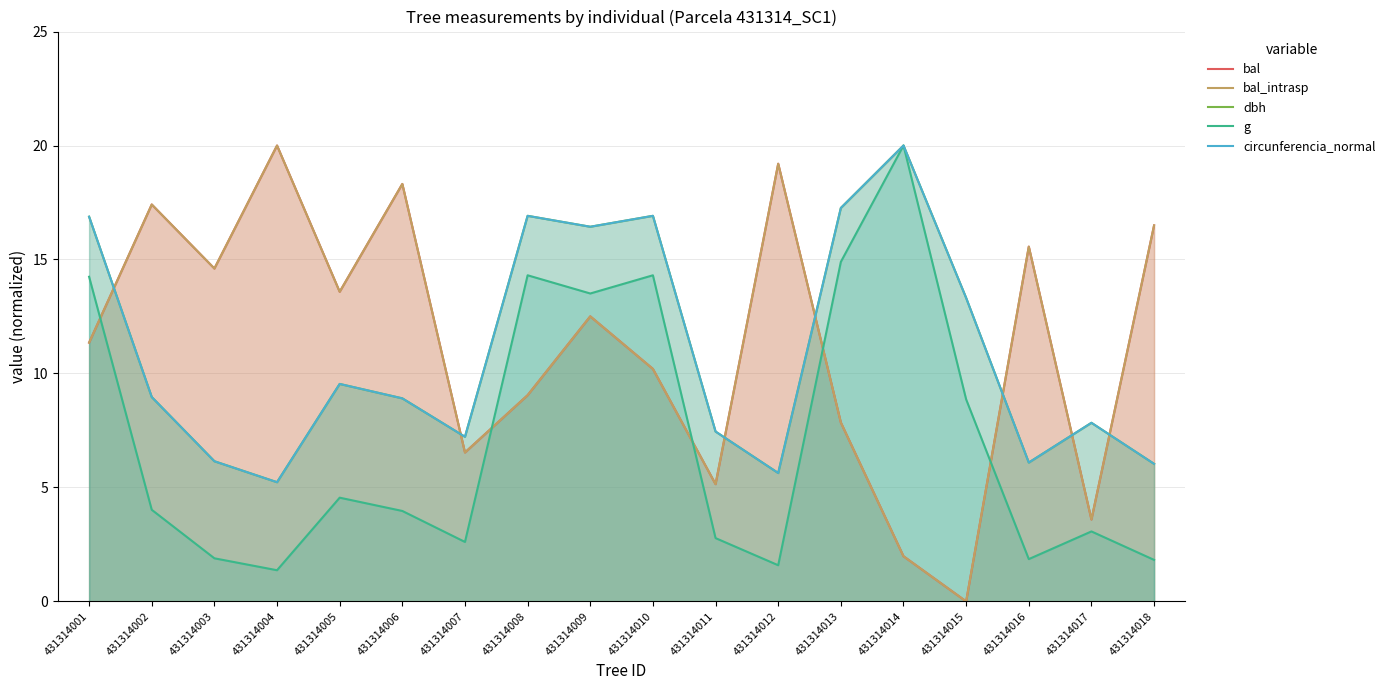

Which series has the widest spread of values?

bal